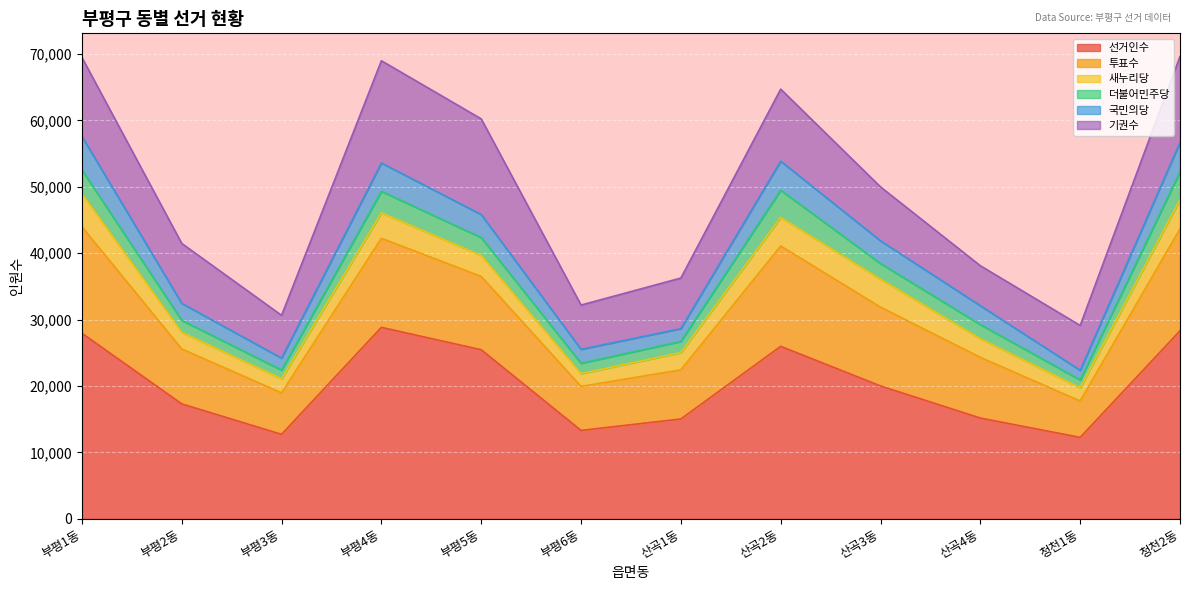

What is the highest value of the 선거인수 series?

28829